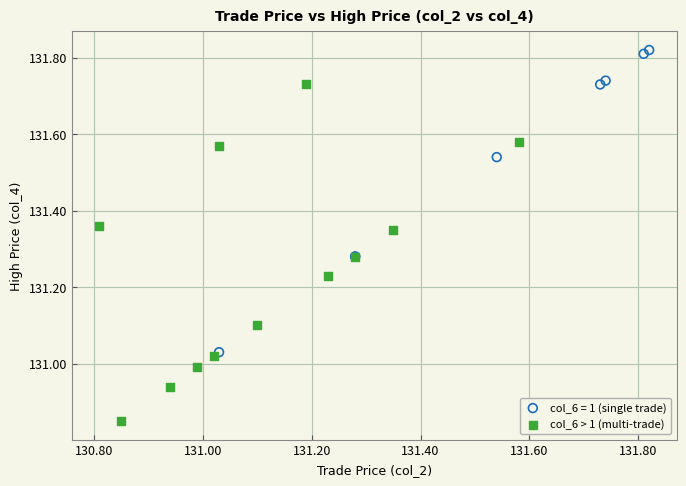

Which series has the widest spread of Y values?

col_6 > 1 (multi-trade)